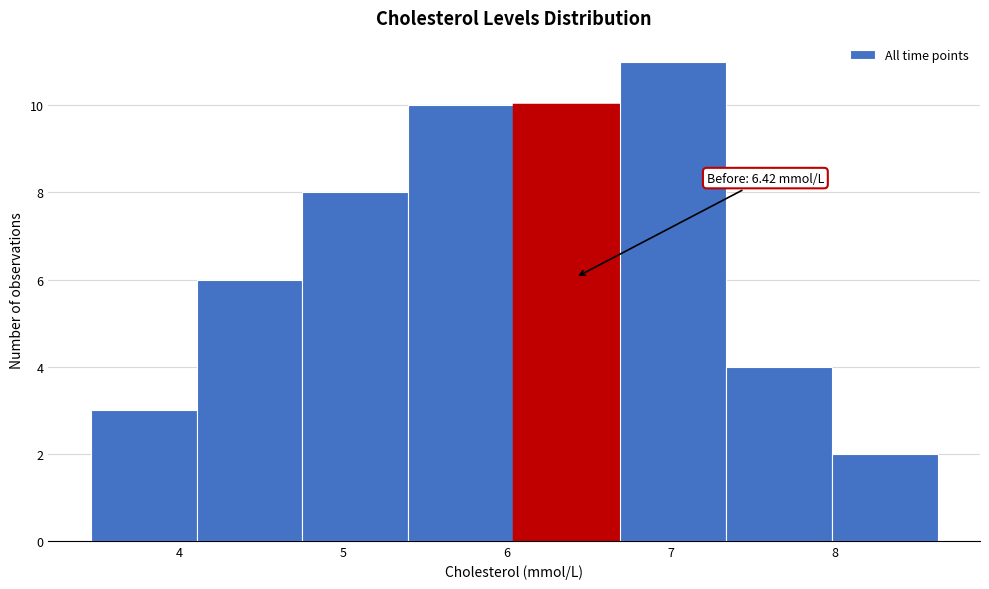

Over which range of the x-axis is the bar tallest?

6.7 to 7.3